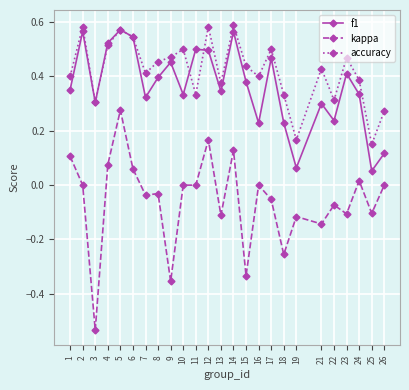

Rank the series at 7 from highest to lowest value.

accuracy, f1, kappa